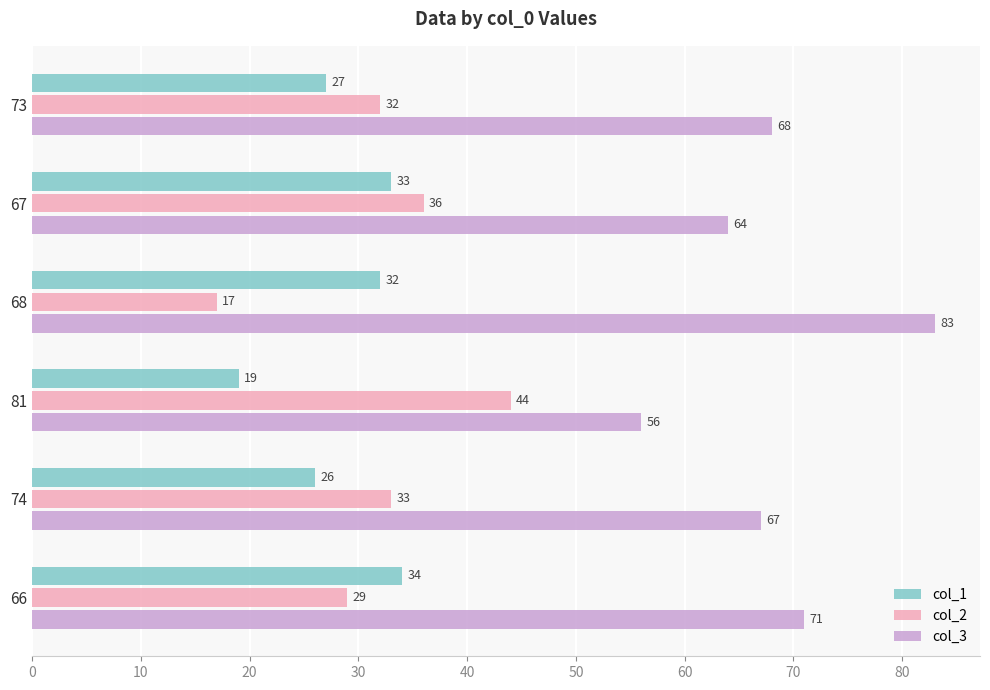

What are all the series names shown in the legend?

col_1, col_2, col_3